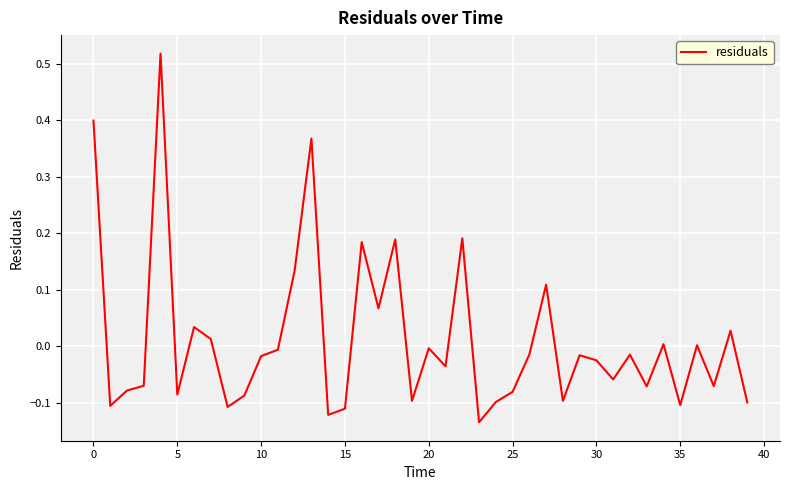

How many points are lower than both their immediate neighbors (excluding endpoints)?

13